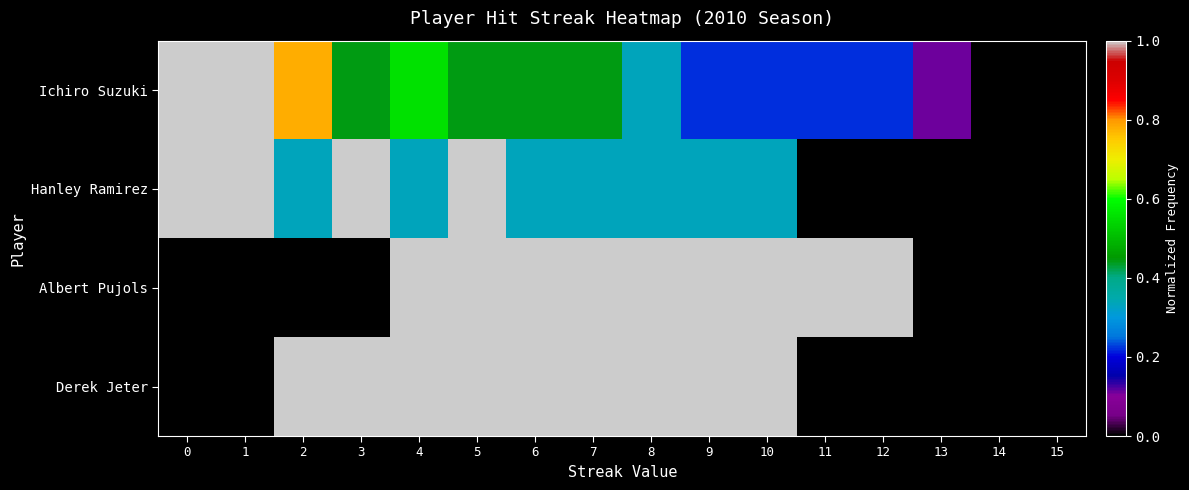

What is the spread (max minus min) of values at 9?

0.8